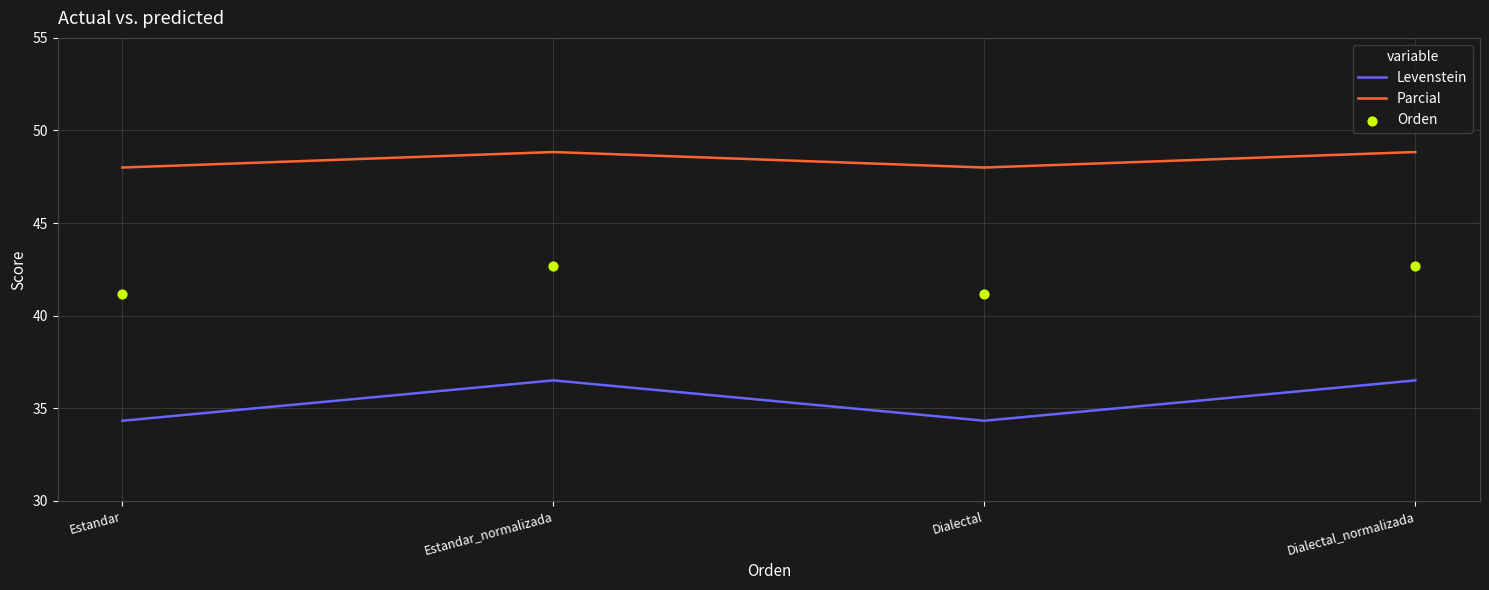

At which category is the sum across all series the highest?

Estandar_normalizada